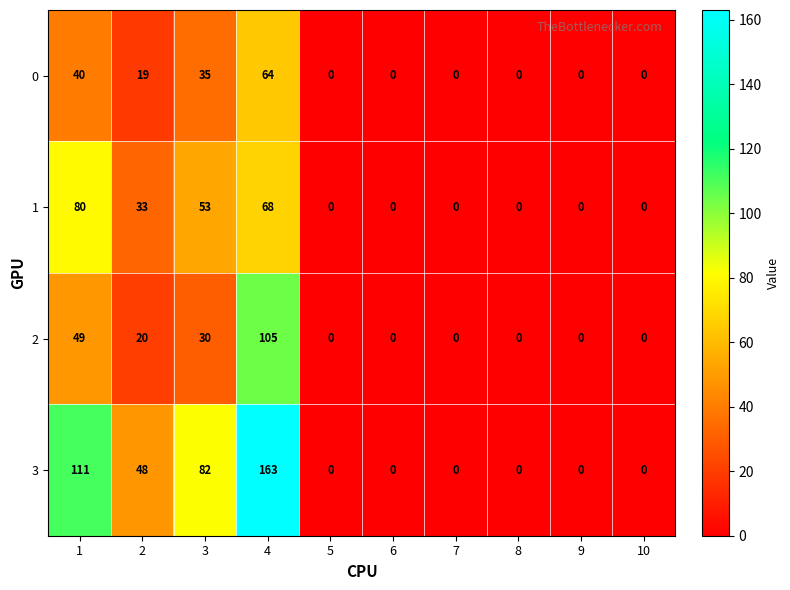

Which category has the highest value across all series?

4